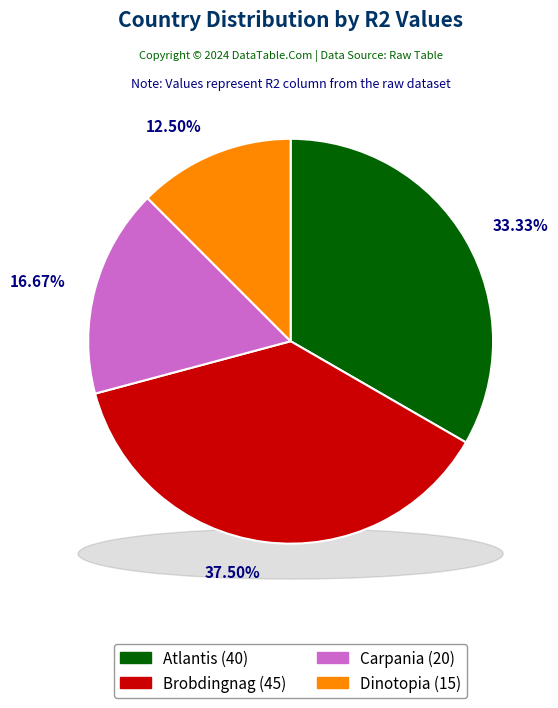

To the nearest percent, what is the difference between the largest and smallest slice percentages?

25%